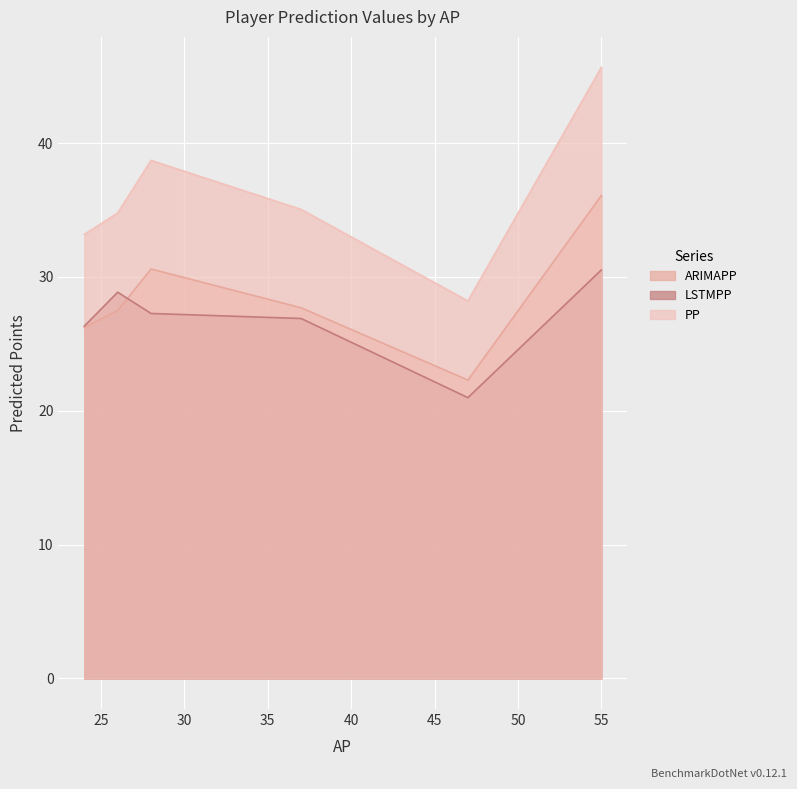

How many data points does each series have?

6